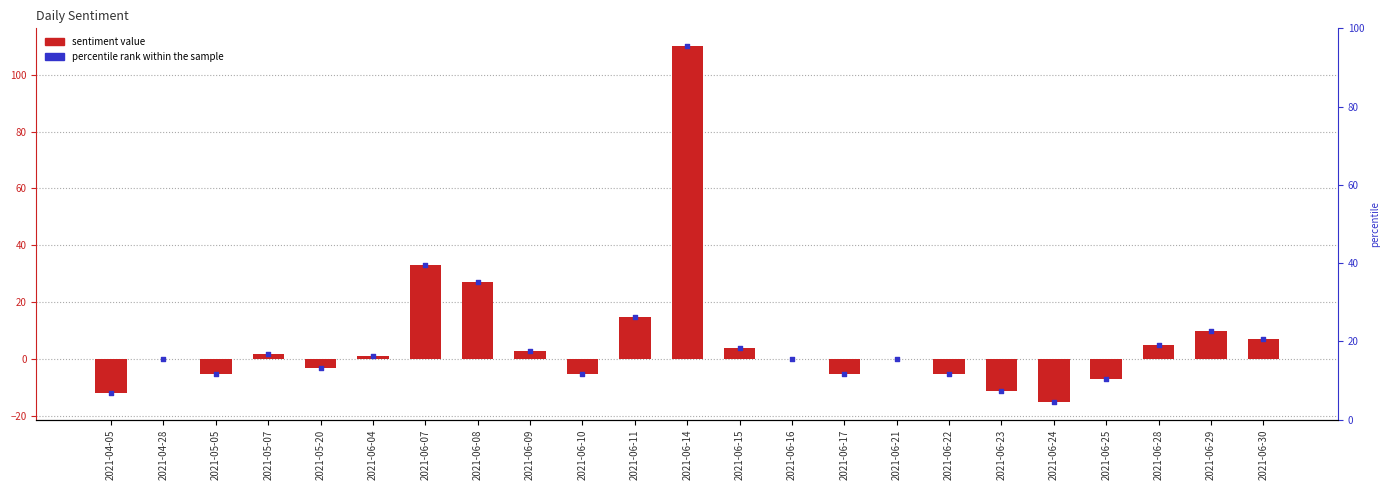

What is the change in value from 2021-04-05 to 2021-04-28?

+12